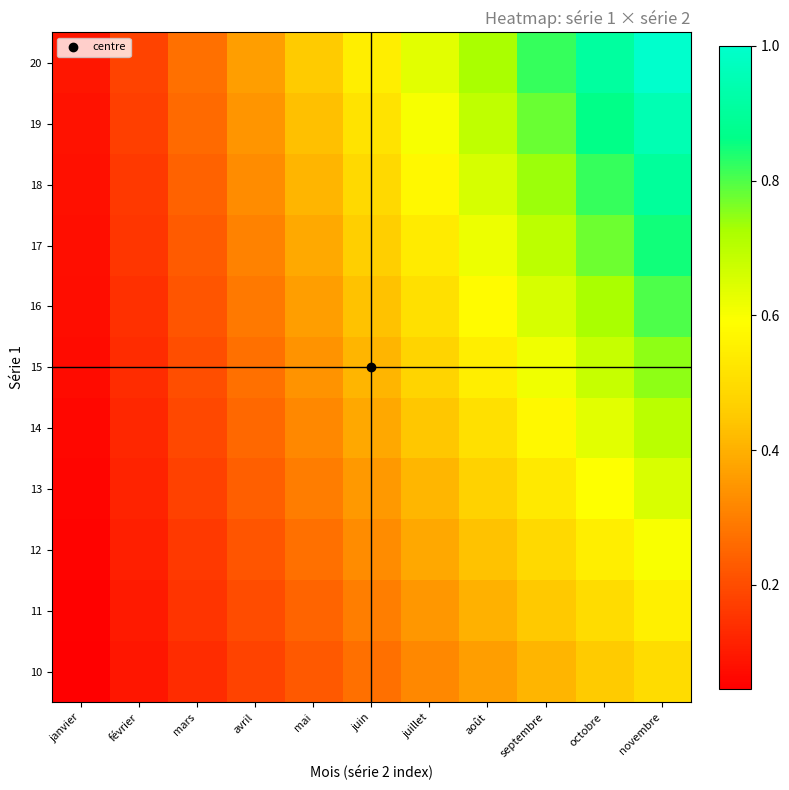

Rank the series by their maximum value, from highest to lowest.

20, 19, 18, 17, 16, 15, 14, 13, 12, 11, 10